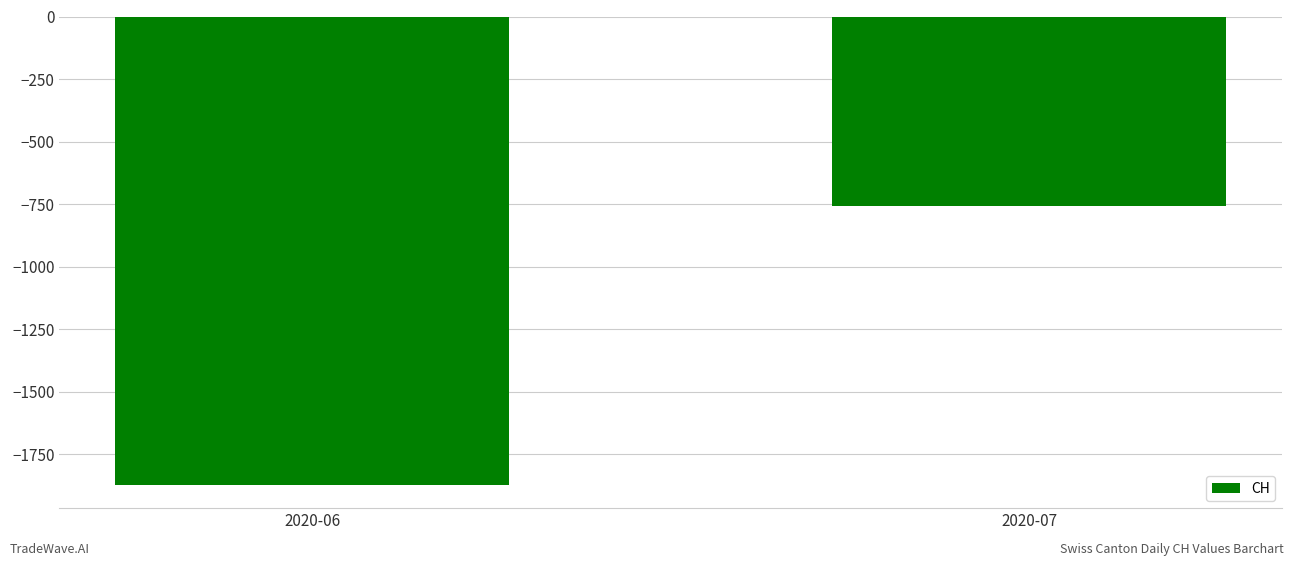

Reading left to right, what are all the values shown in this chart?

2020-06=-1872	2020-07=-756